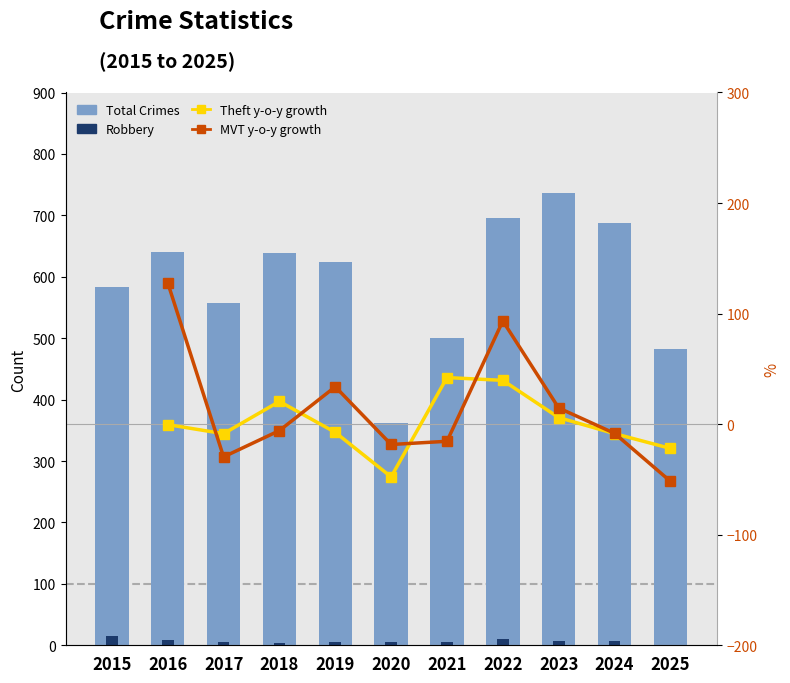

What is the value of the Robbery bar at the 3rd from the left?

6